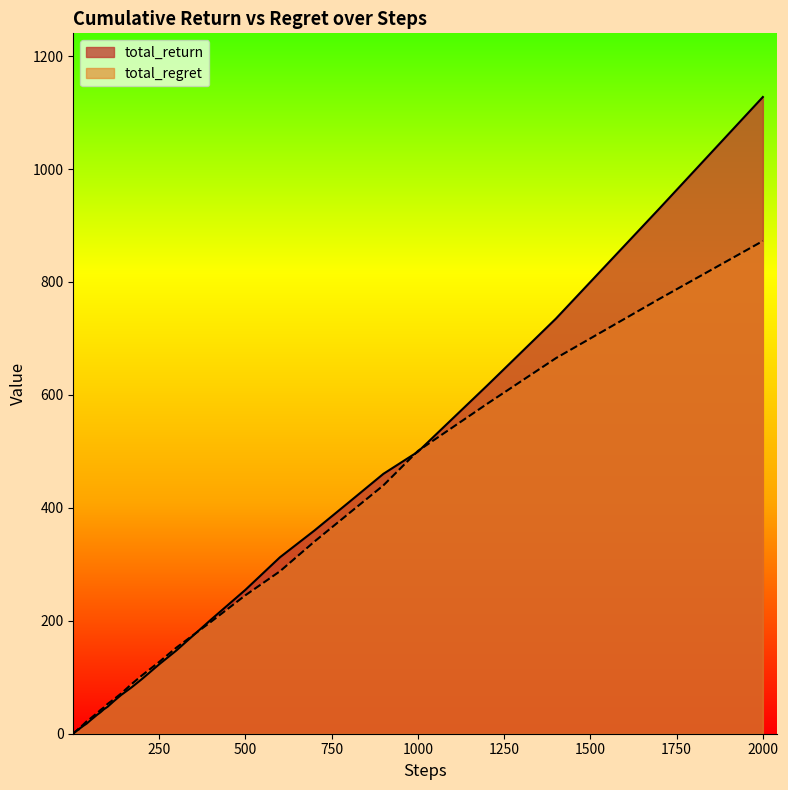

Rank the series by their maximum value, from lowest to highest.

total_regret, total_return